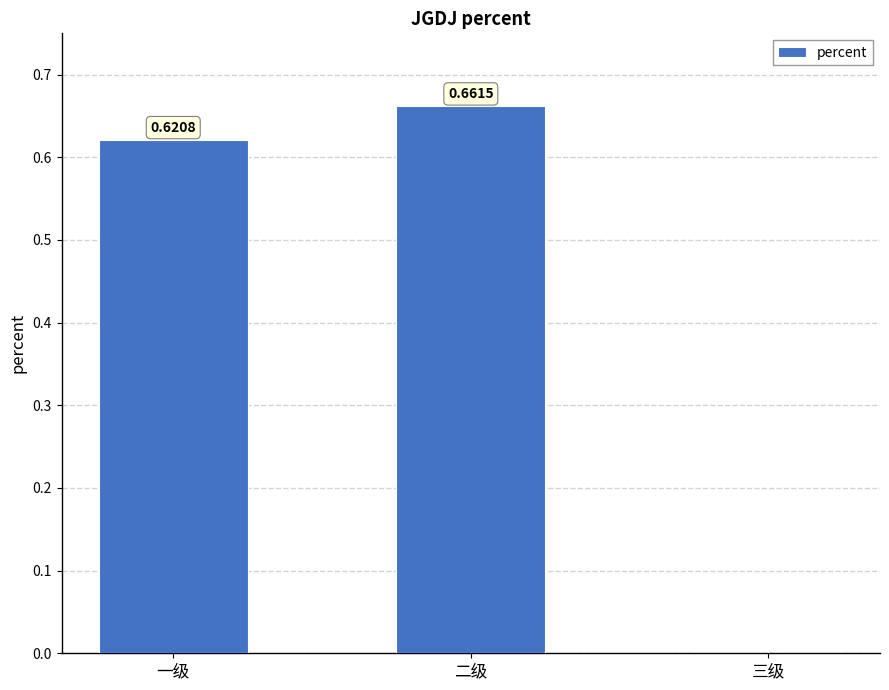

At which label is the value closest to 0?

三级